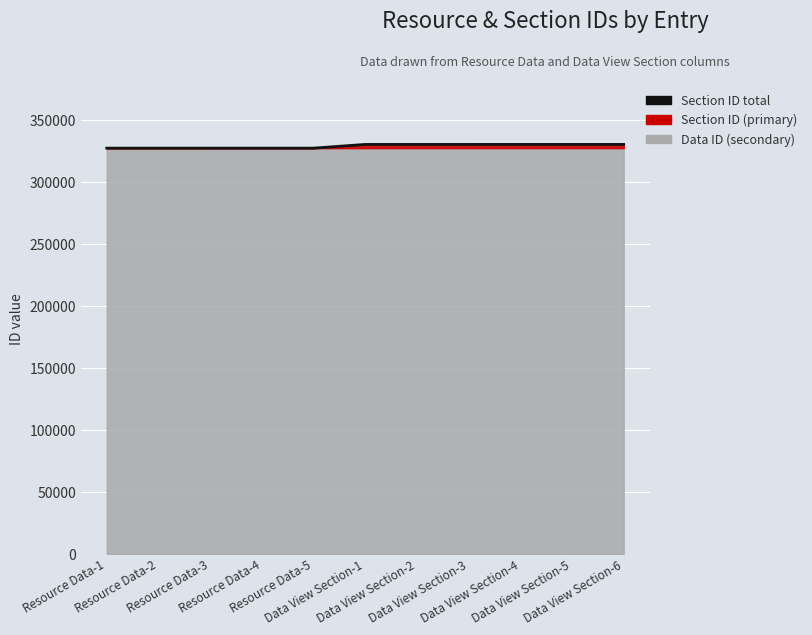

Reading left to right, extract all data points from this chart.

Resource Data-1=327101	Resource Data-2=327102	Resource Data-3=327103	Resource Data-4=327104	Resource Data-5=327105	Data View Section-1=330101	Data View Section-2=330102	Data View Section-3=330103	Data View Section-4=330104	Data View Section-5=330105	Data View Section-6=330106